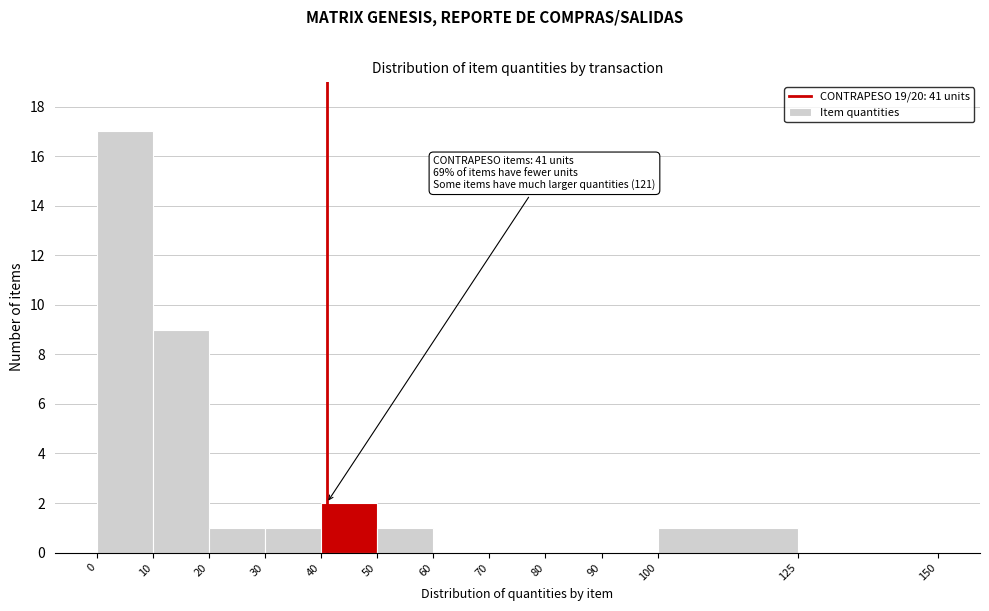

Over which range of the x-axis is the bar tallest?

0 to 10